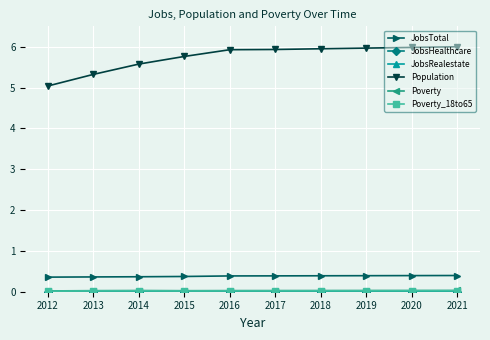

The Population series shows 2.9 at 2019. True or false?

False